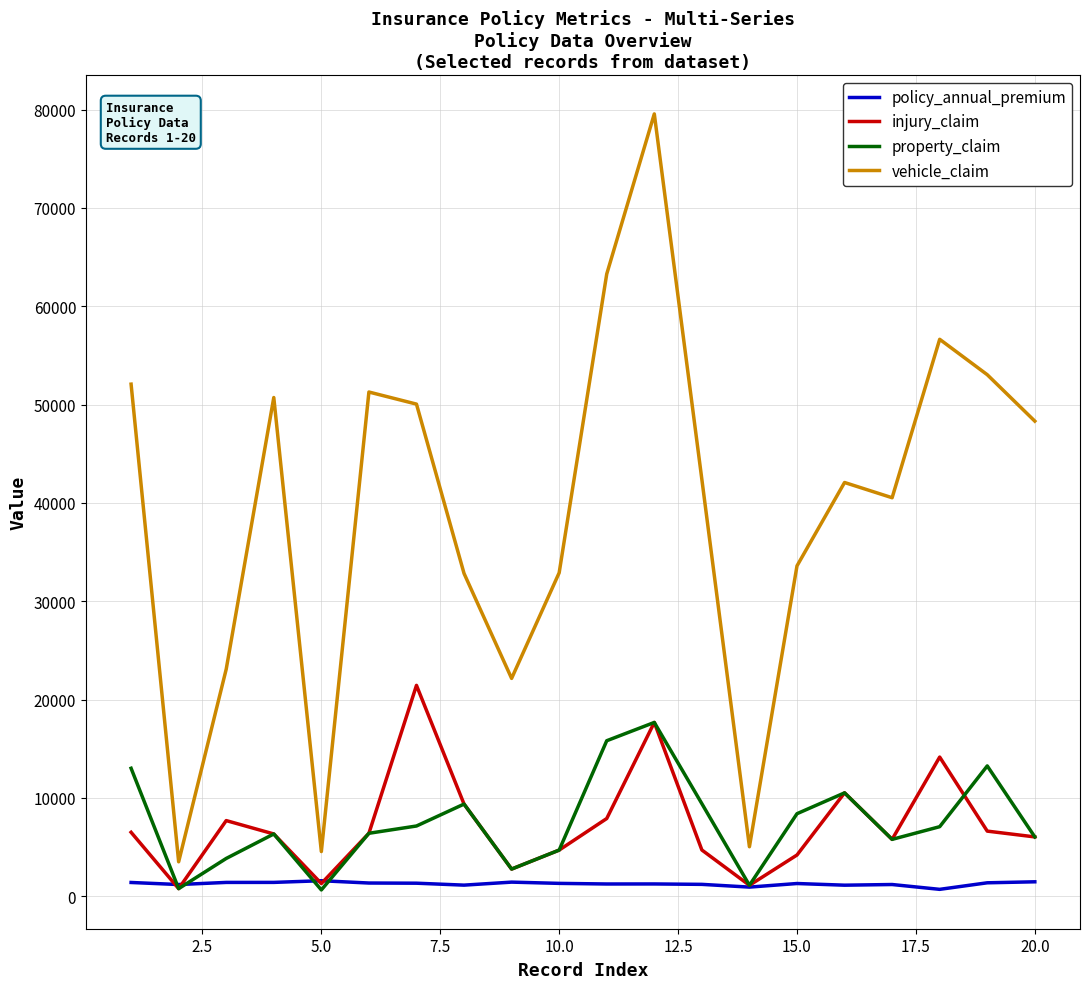

What is the highest value of the property_claim series?

17680.0